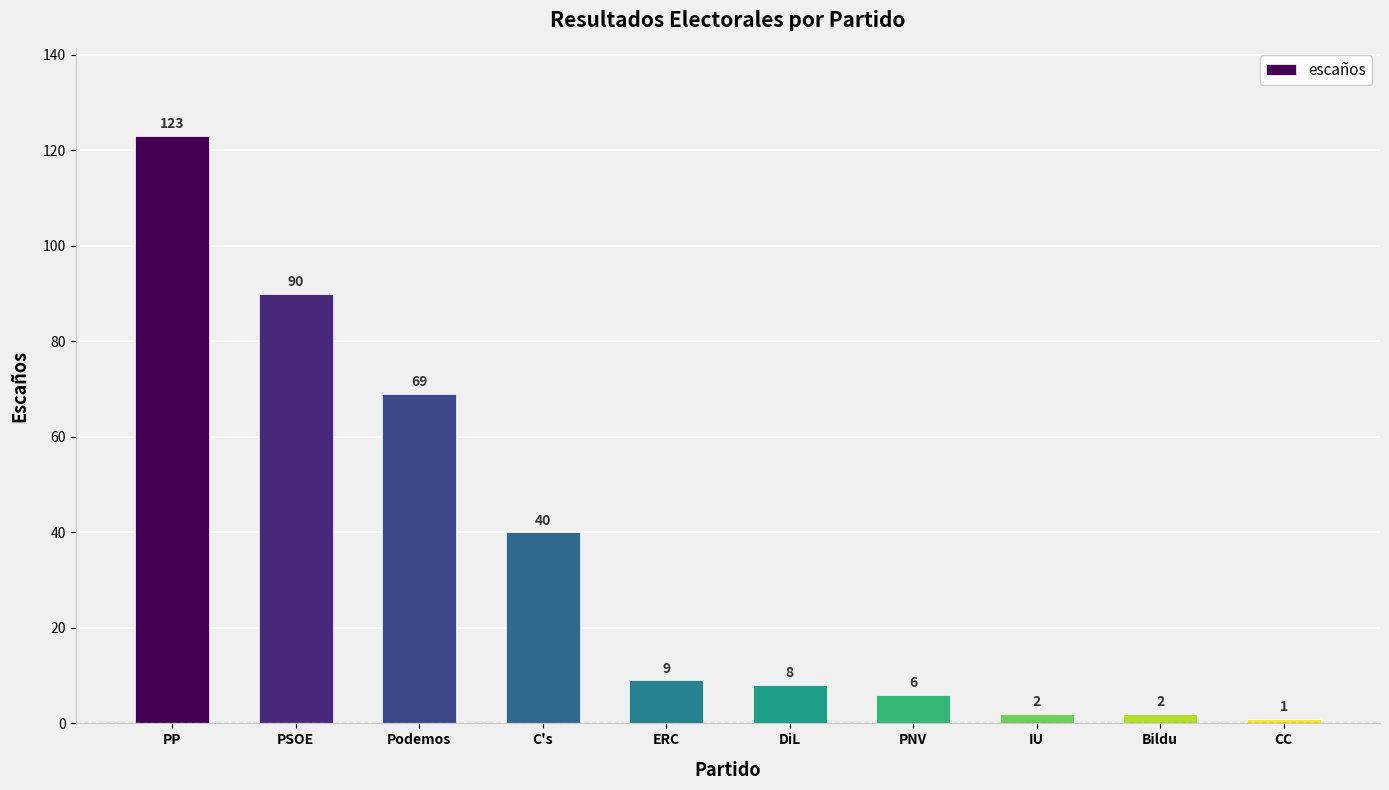

Which has a higher value, Podemos or ERC?

Podemos